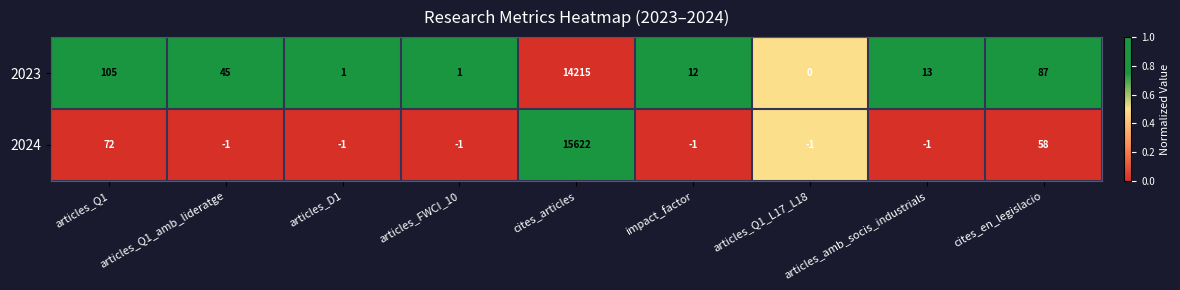

Is it true that 2024 equals 72 at articles_Q1?

True